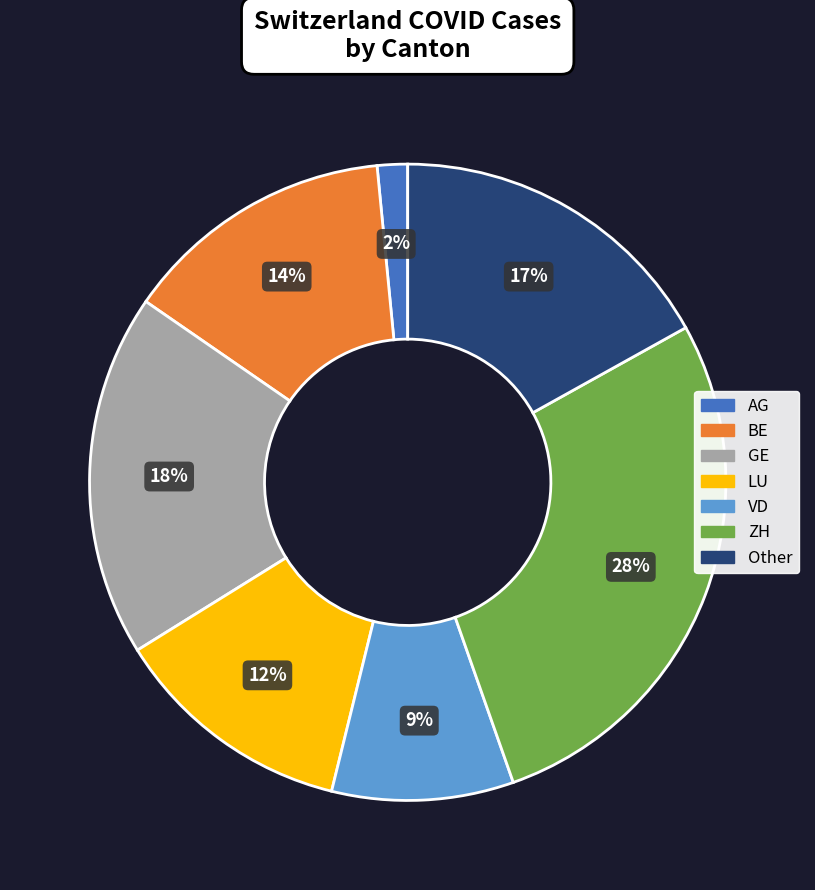

Is there a majority slice in this chart?

No